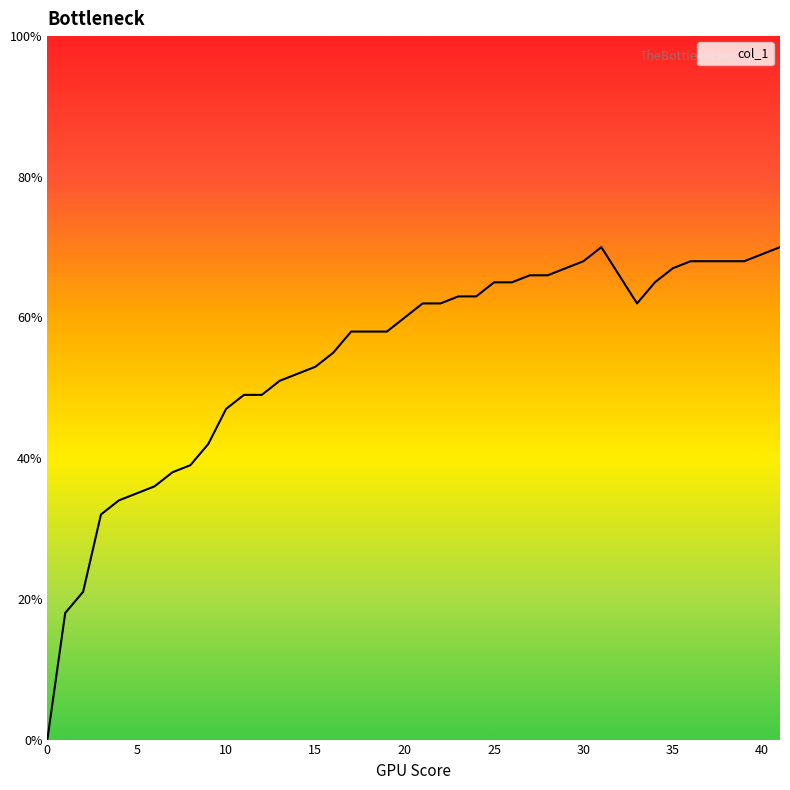

What is the difference between the maximum and minimum values?

70.0